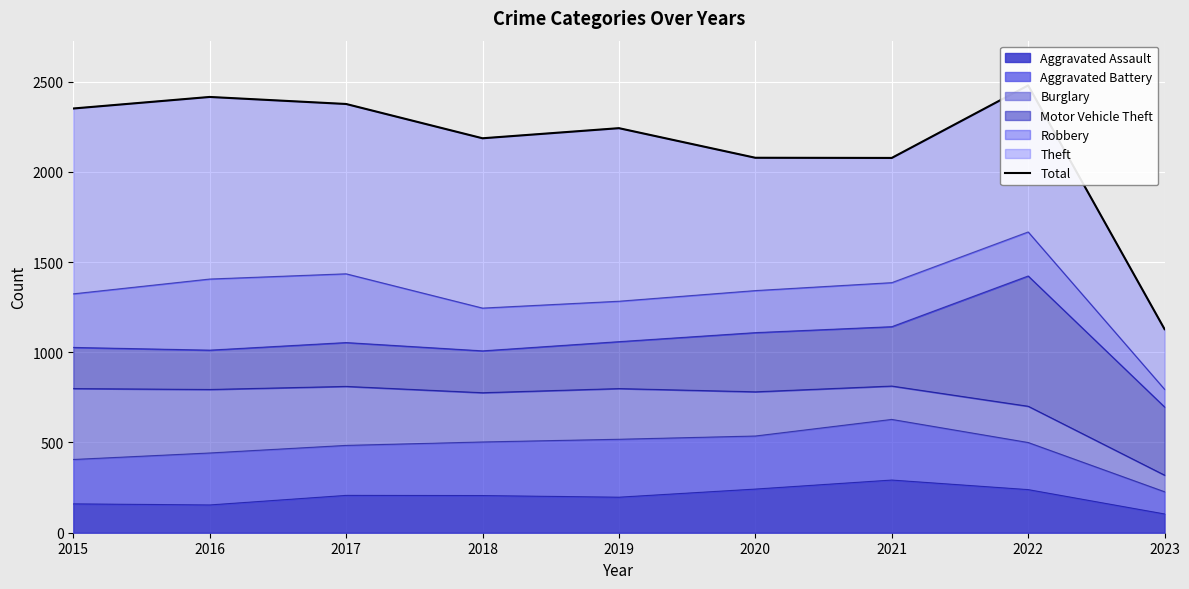

The chart shows a value of 2077 at 2021. True or false?

True